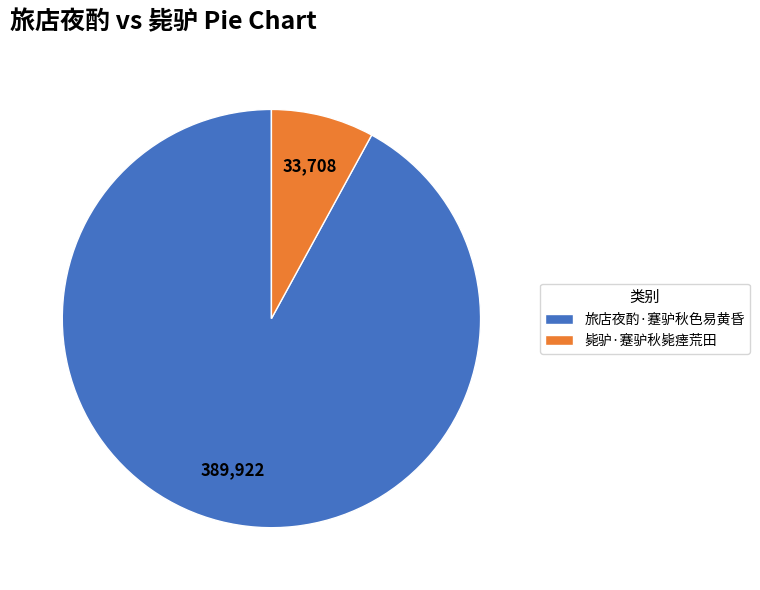

Is the sum of 旅店夜酌·蹇驴秋色易黄昏 and 毙驴·蹇驴秋毙瘗荒田 greater than half?

Yes